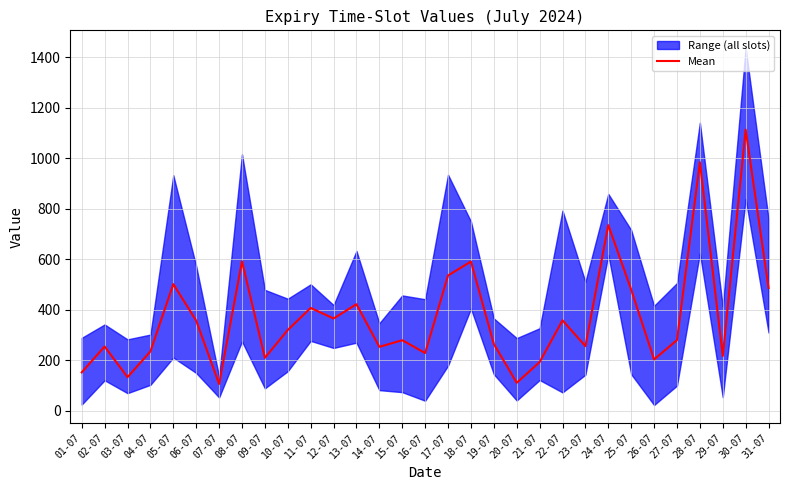

Where is the first local maximum?

02-07